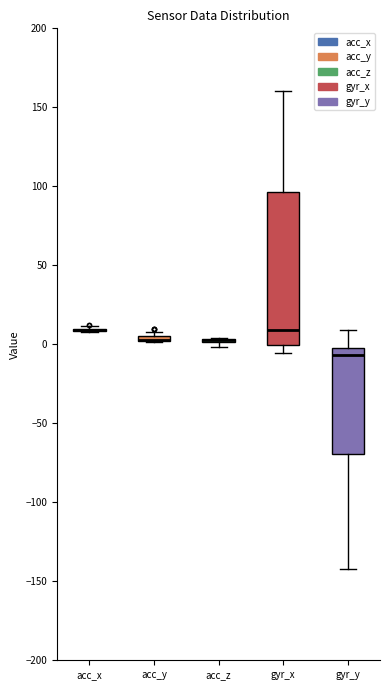

Which box is the tallest, from its lower edge to its upper edge?

gyr_x